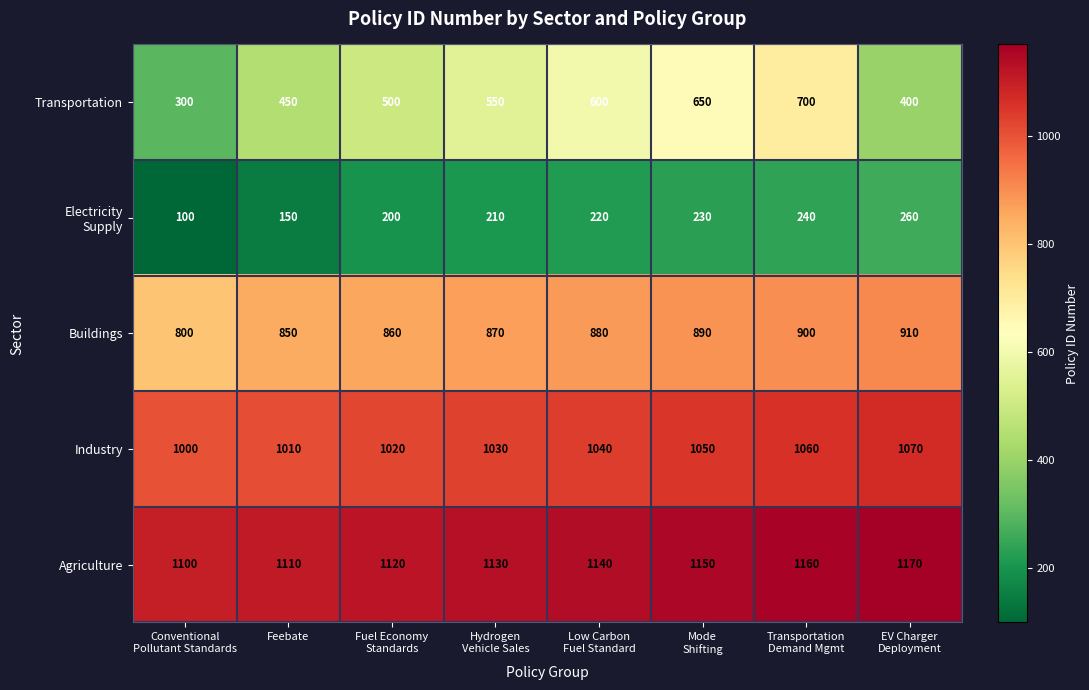

At how many categories does at least one series exceed 759?

8